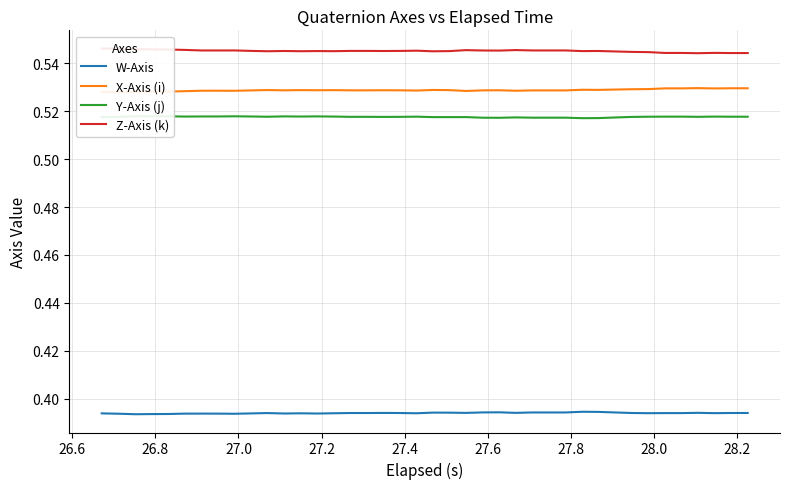

What are all the series names shown in the legend?

W-Axis, X-Axis (i), Y-Axis (j), Z-Axis (k)